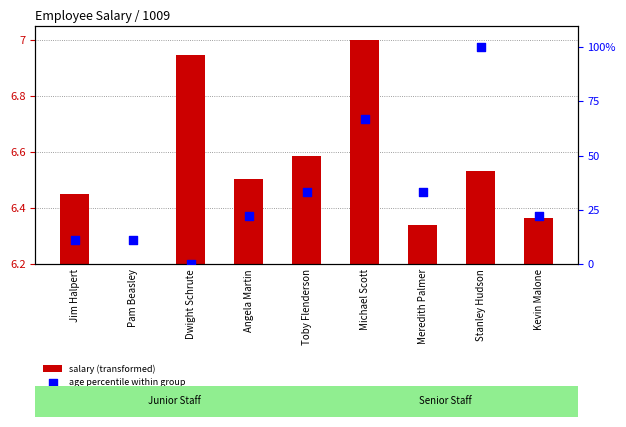

What are all the series names shown in the legend?

salary (transformed), age percentile within group